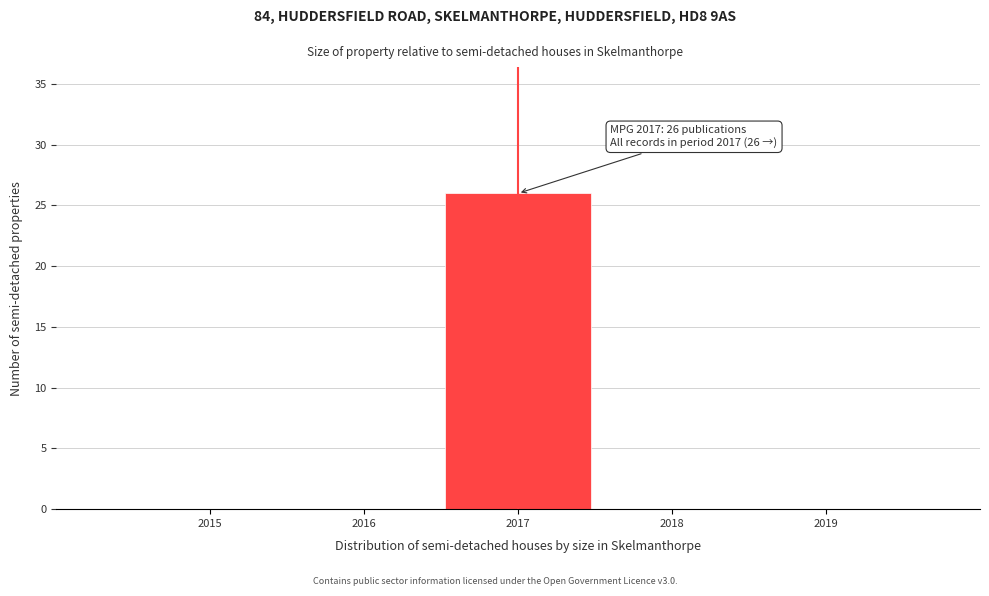

Which range on the x-axis has the tallest bar?

2016.5 to 2017.5